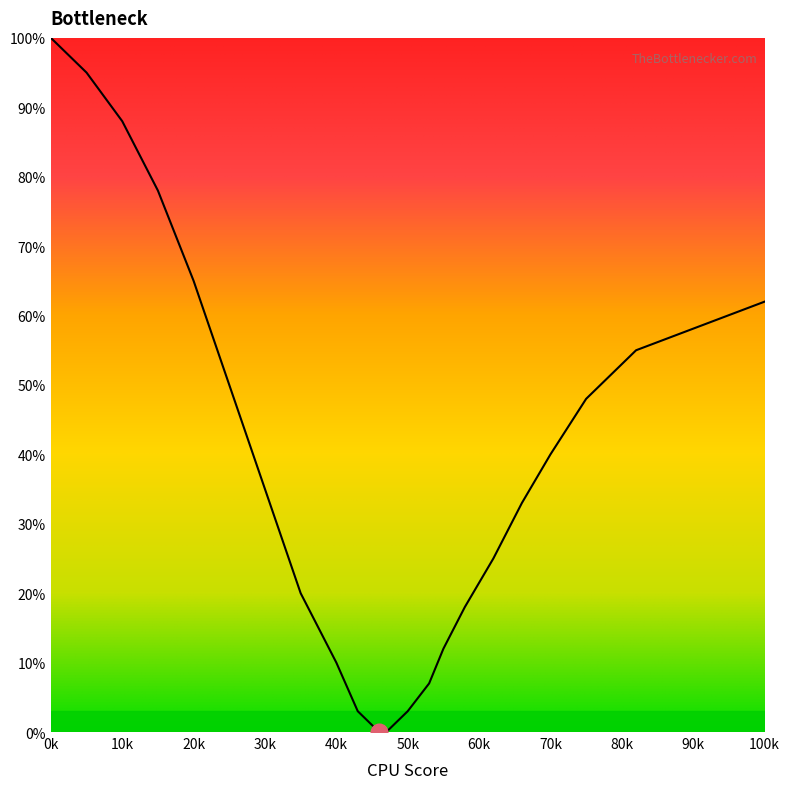

What is the maximum value shown in the chart?

100